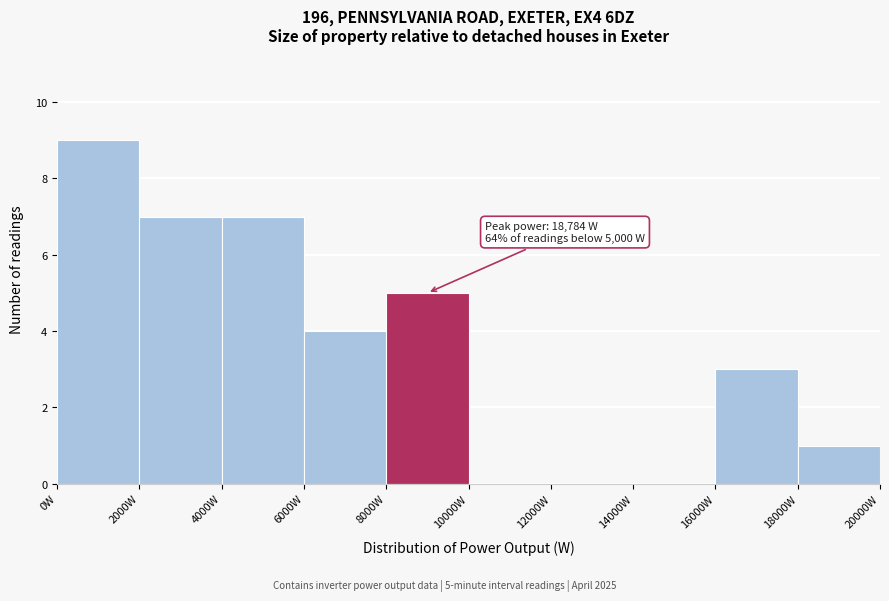

Which range on the x-axis has the tallest bar?

0 to 2000